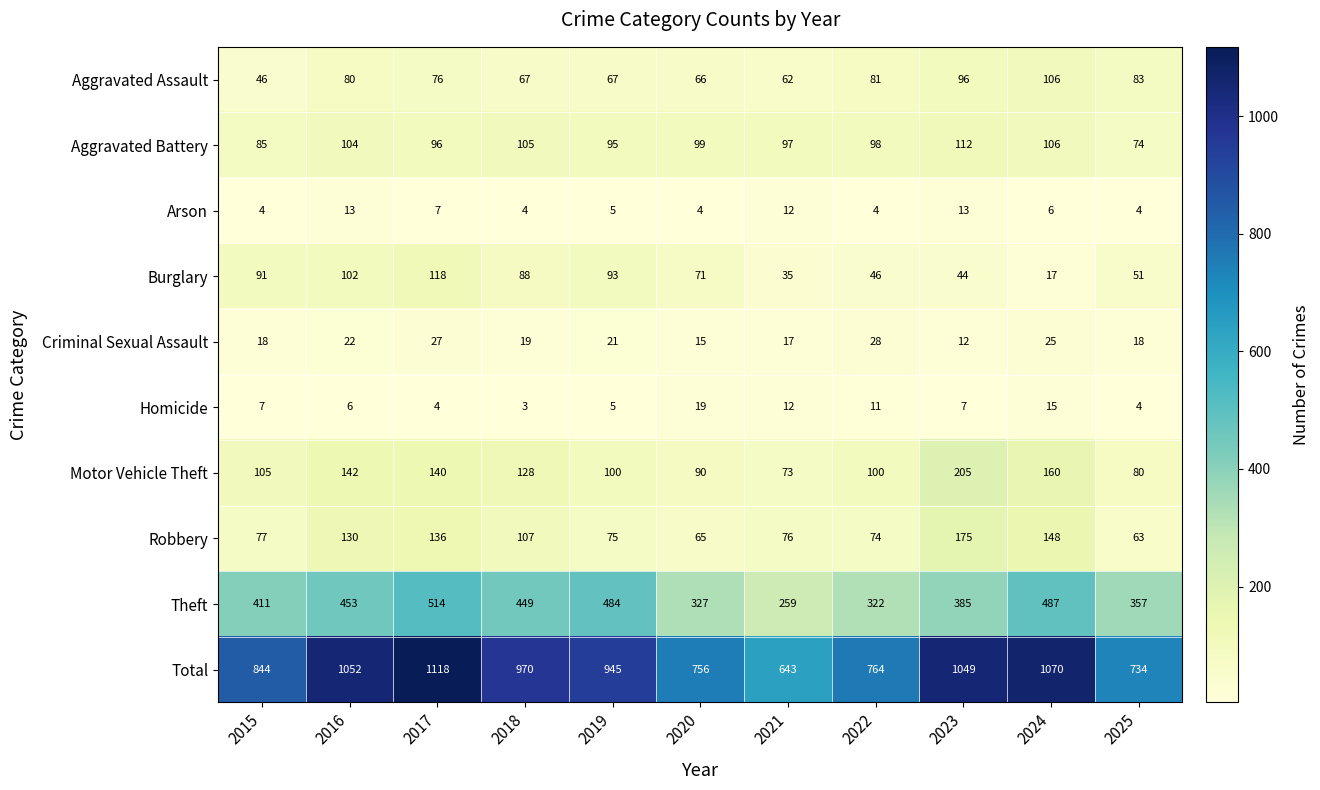

At which label does Total first exceed 945?

2016